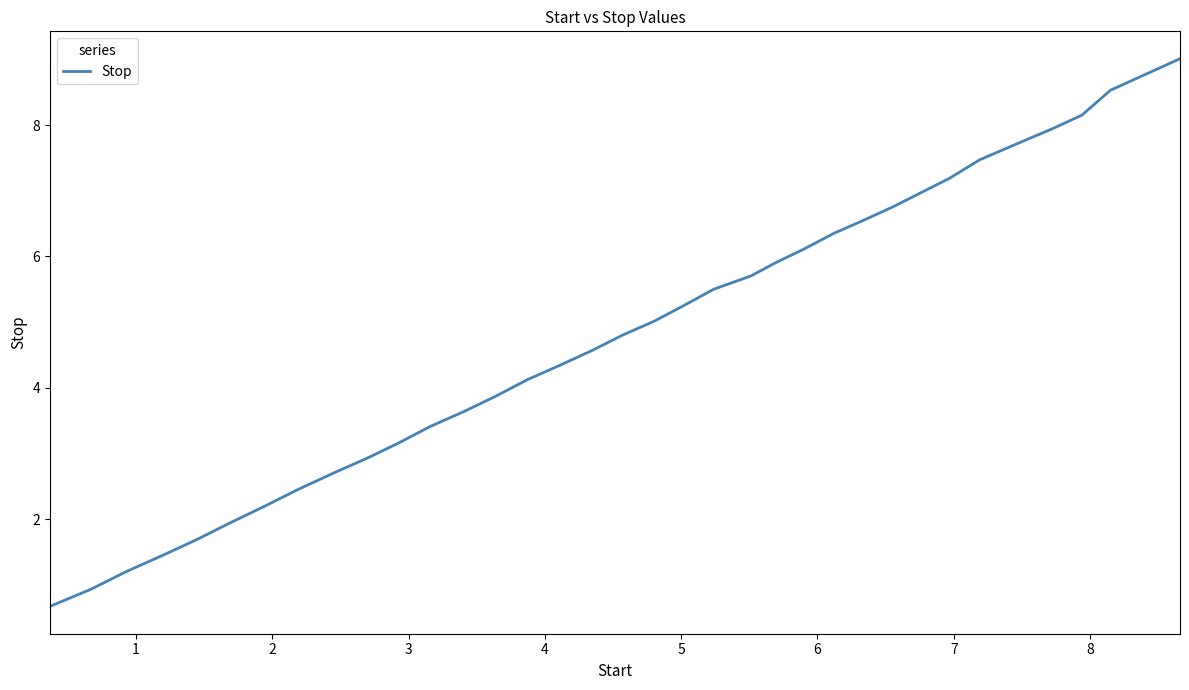

What is the difference between the maximum and minimum values?

8.3